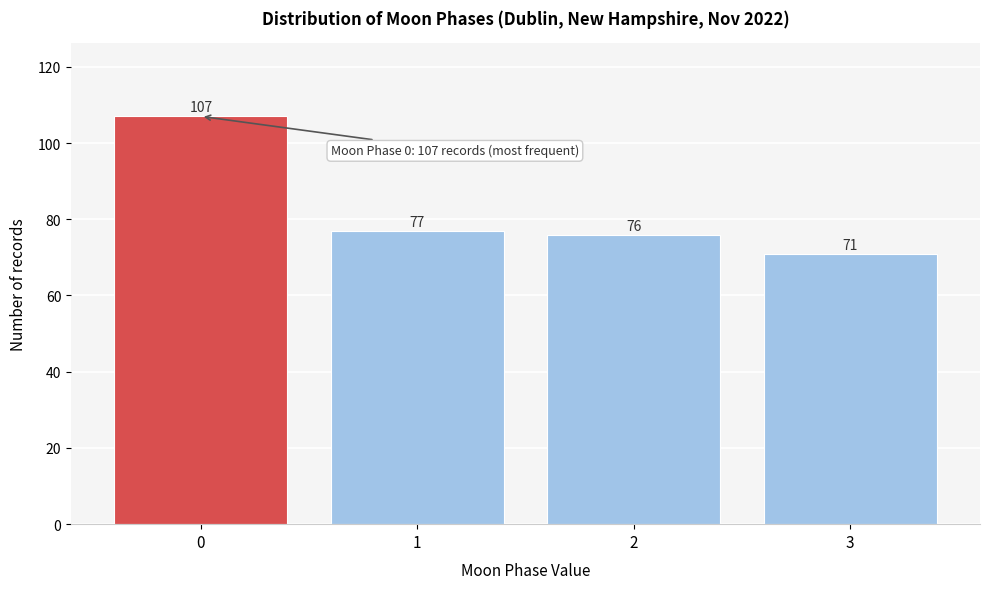

Reading left to right, extract all data points from this chart.

0=107	1=77	2=76	3=71